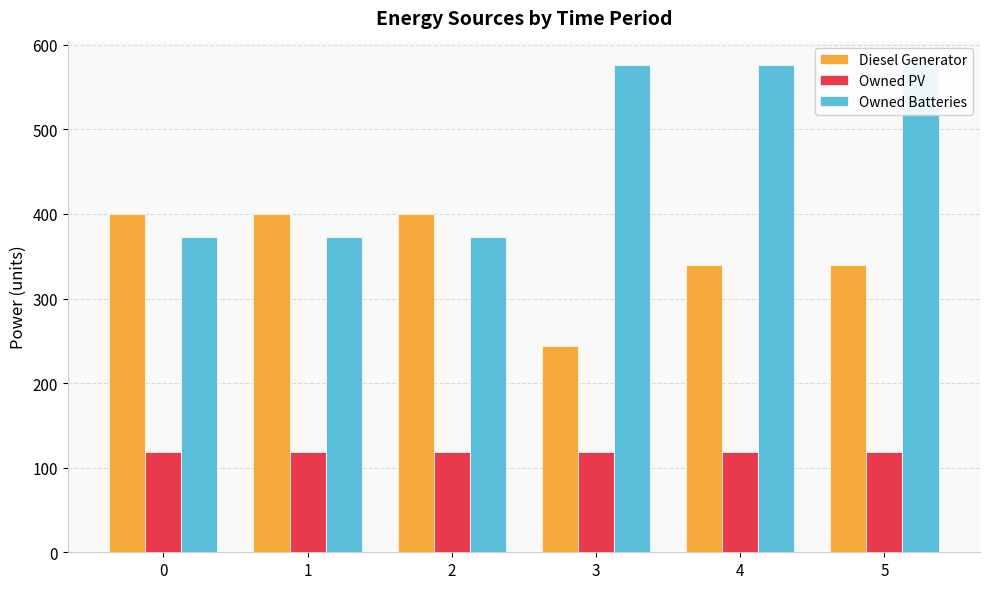

The Diesel Generator series shows 169 at 1. True or false?

False